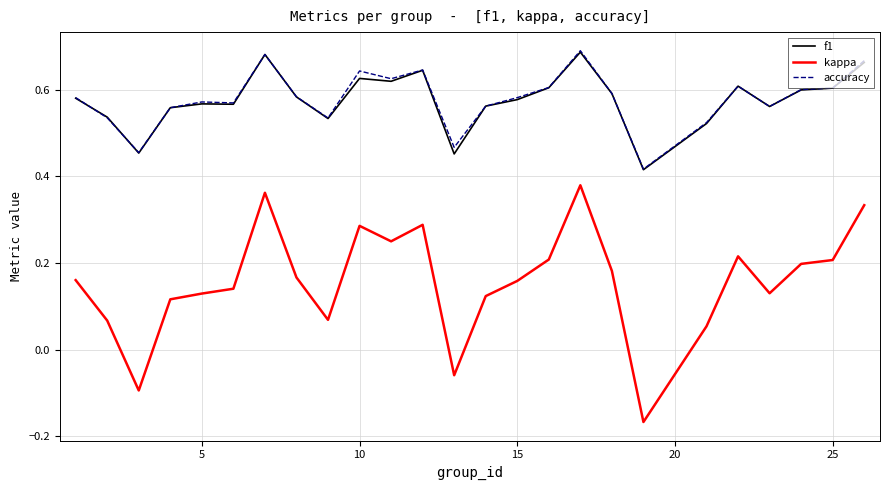

True or false: kappa and accuracy intersect in this chart.

False